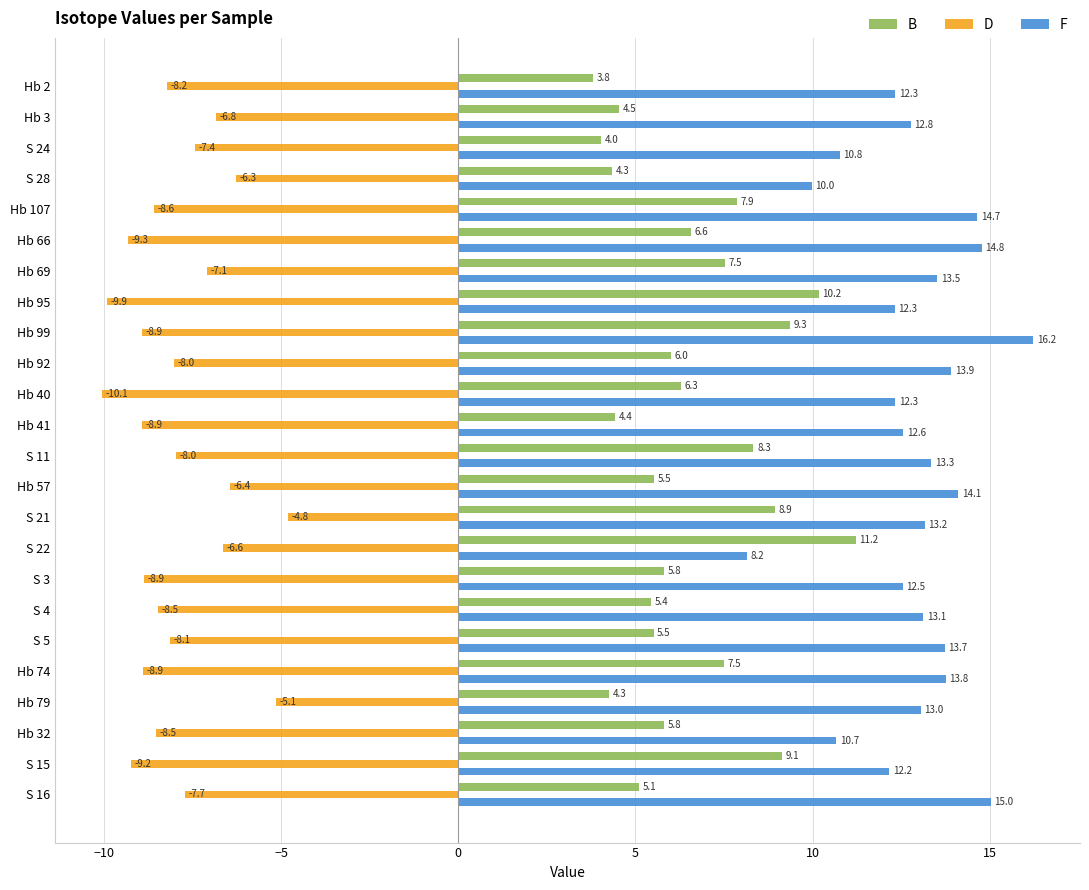

At which label is F closest to 12?

S 15